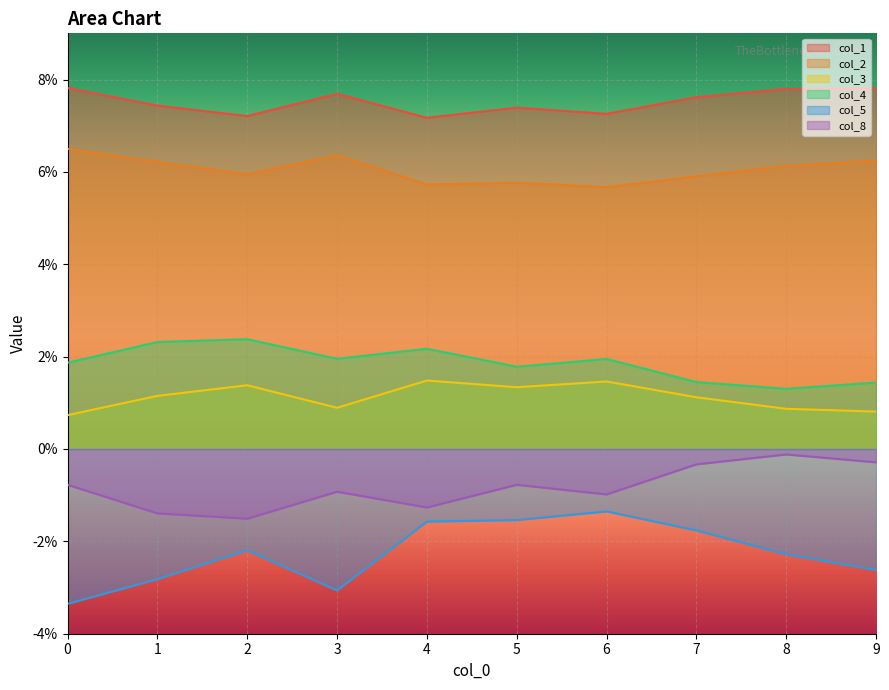

Which series has the largest range (max minus min)?

col_5